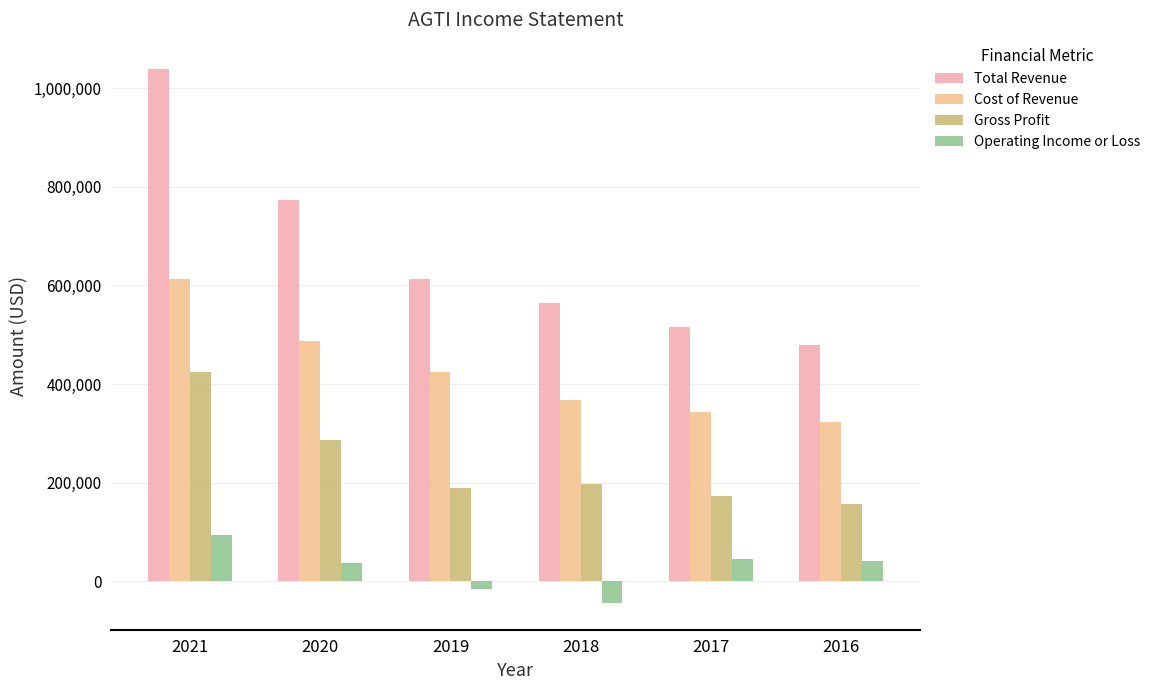

Are the bars grouped side by side (vs. stacked)?

Yes